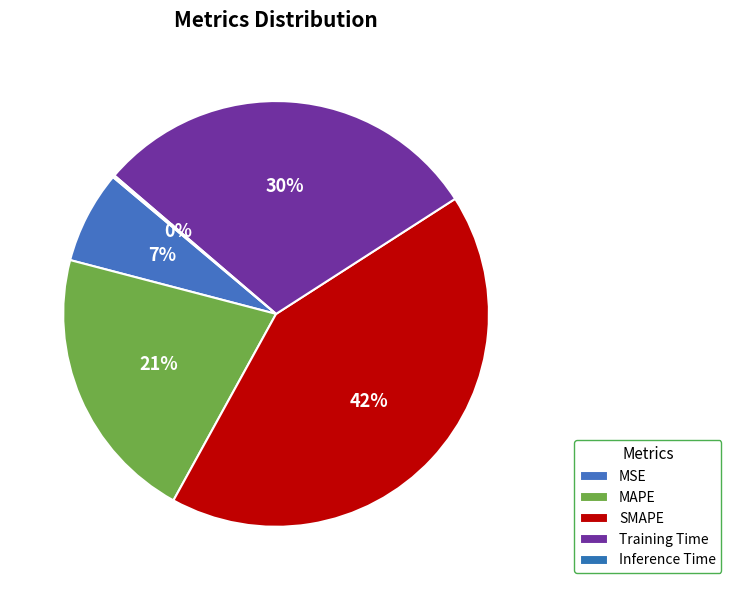

What percentage is the MSE slice, to the nearest percent?

7%